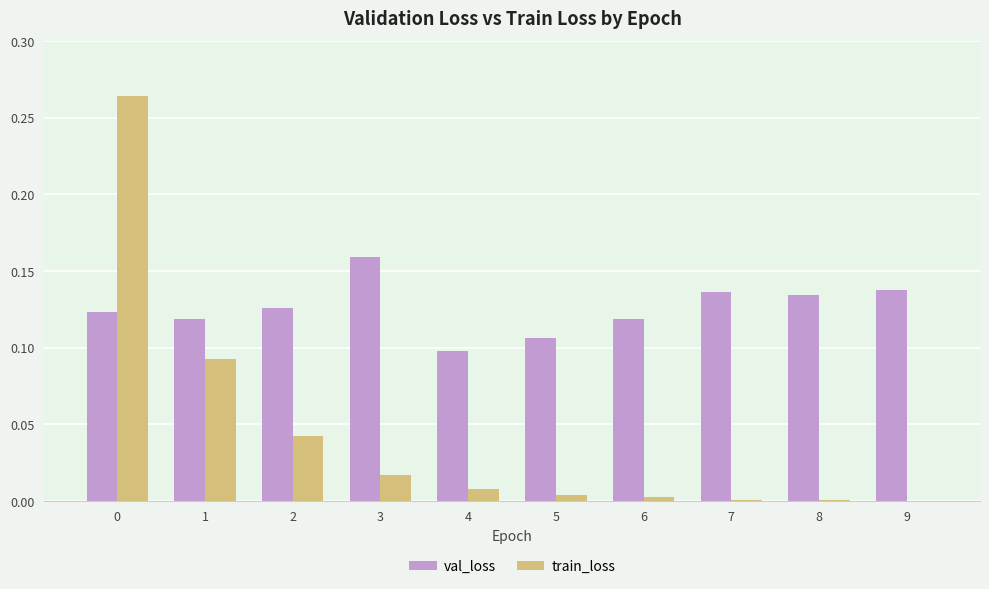

Between 2 and 3, which series saw the biggest shift?

val_loss